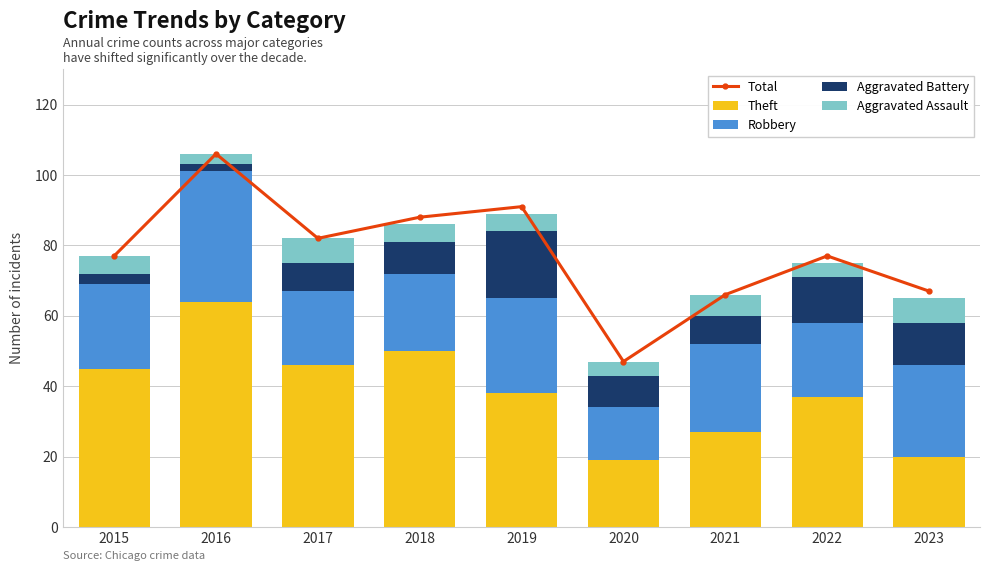

What is the average value of the Aggravated Assault series?

5